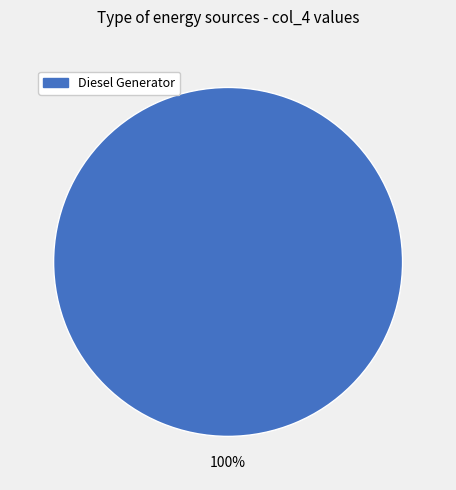

Is there a majority slice in this chart?

Yes